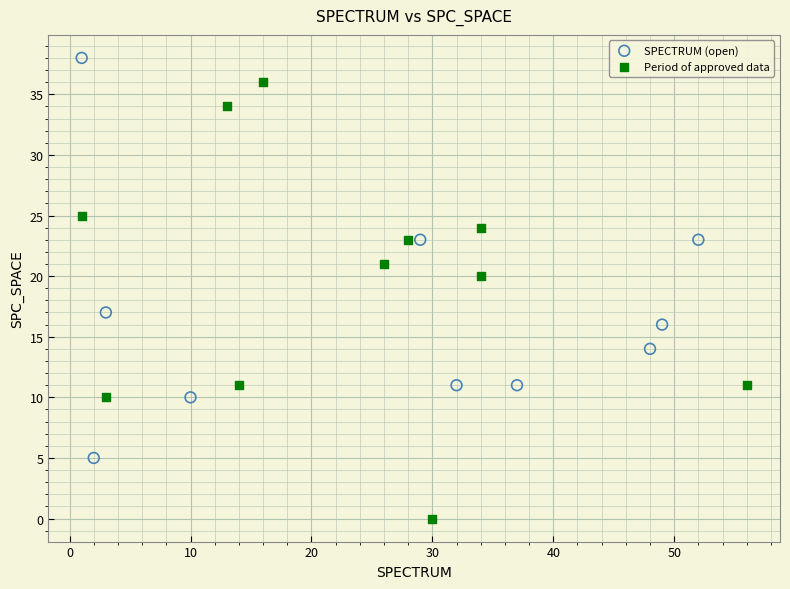

Which series reaches the maximum Y coordinate?

SPECTRUM (open)